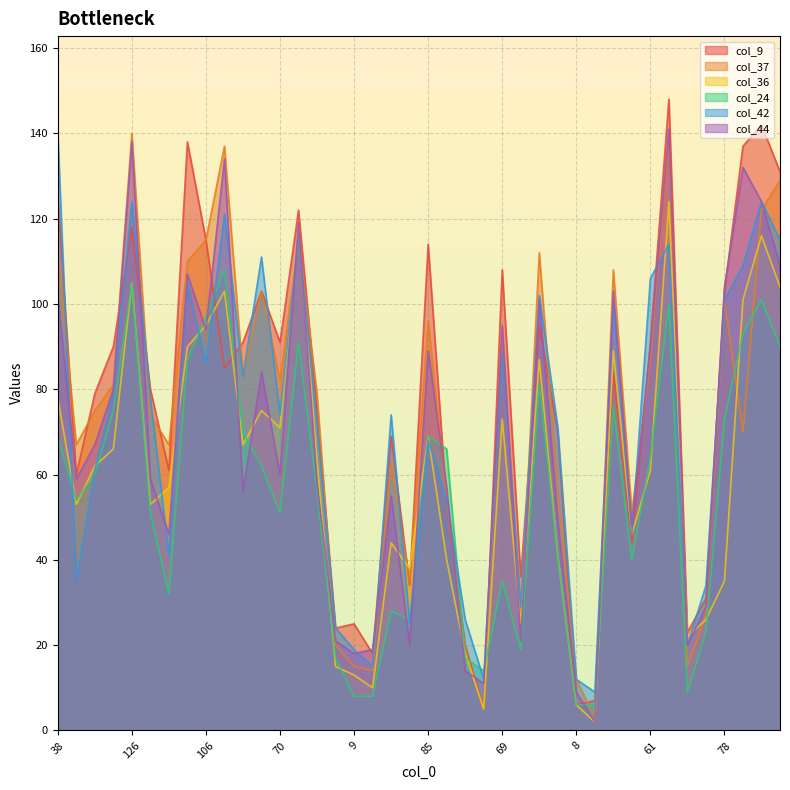

At 18, list the series in order from smallest to largest.

col_44, col_24, col_36, col_37, col_9, col_42